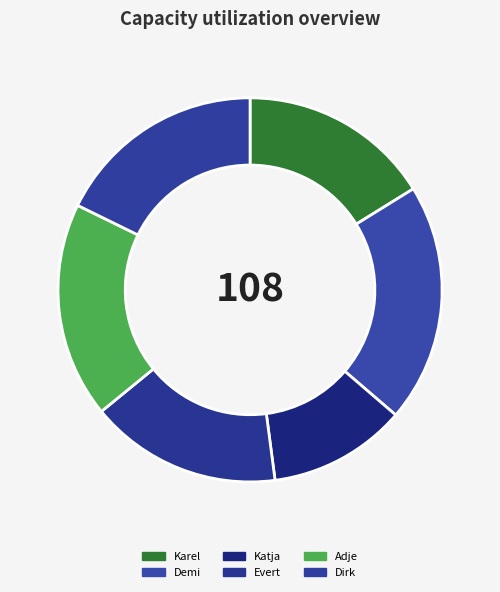

Which slice is the largest?

Demi